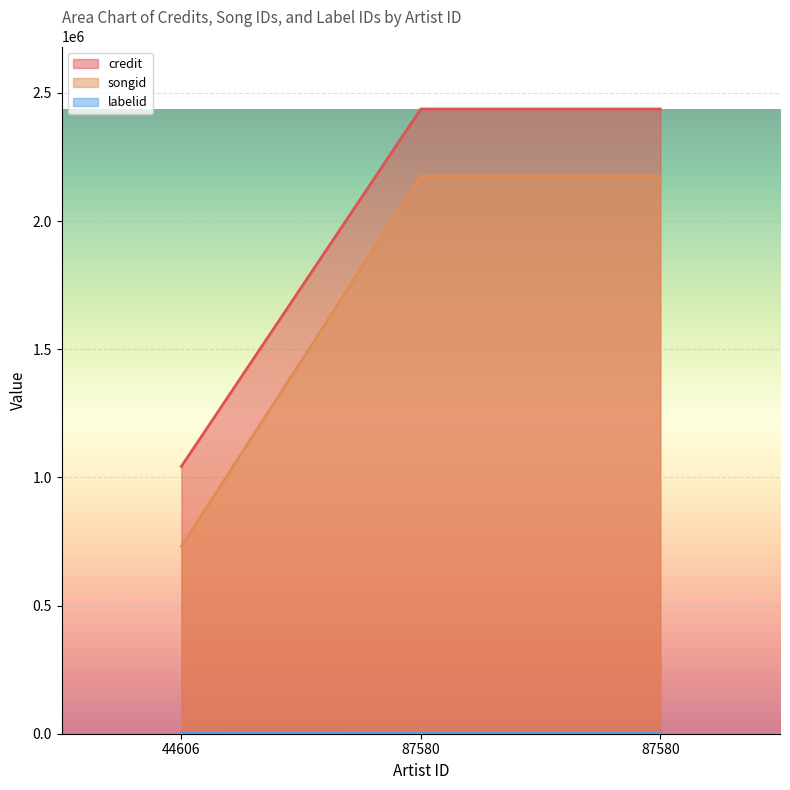

Which has a higher value, 87580 or 87580?

87580